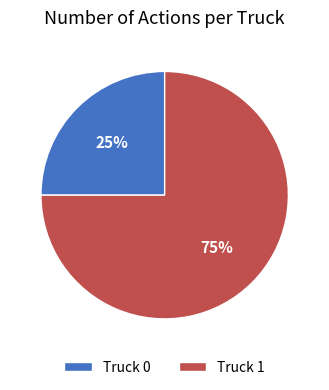

What is the ratio of the value at Truck 0 to the value at Truck 1?

0.3